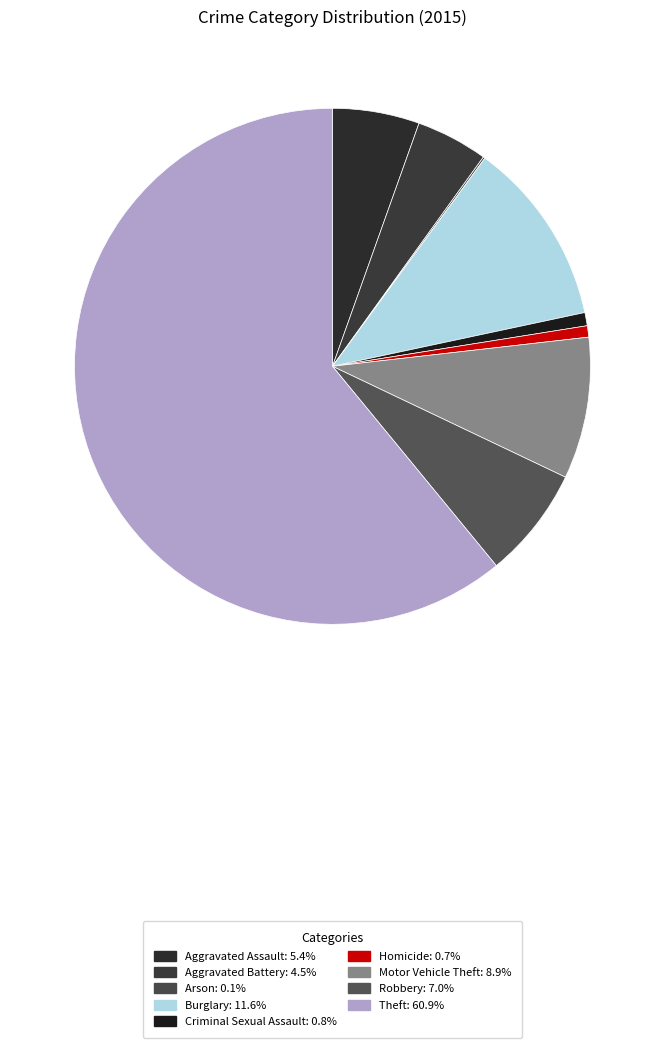

How many segments does this pie chart have?

9